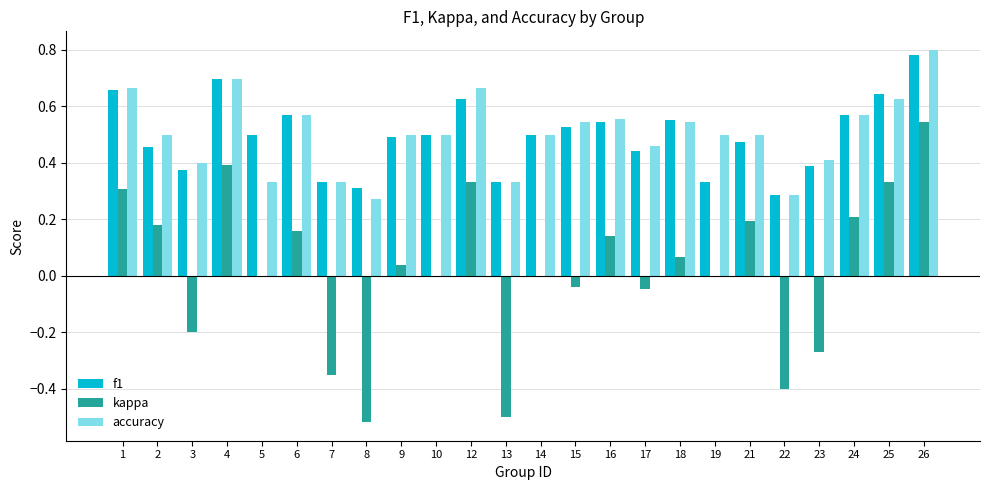

Which category has the highest value in the f1 series?

26